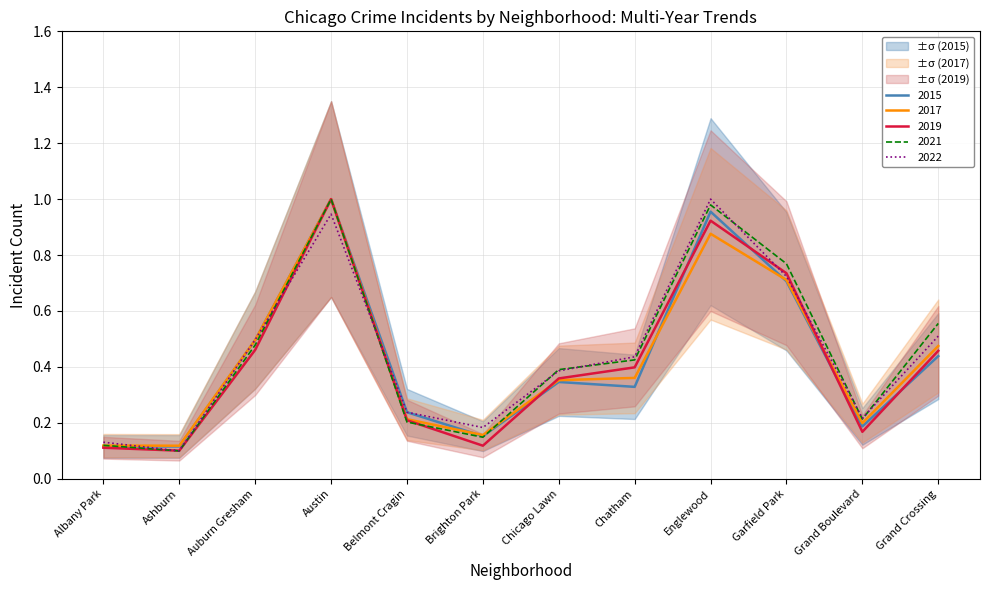

What is the smallest value displayed?

0.1